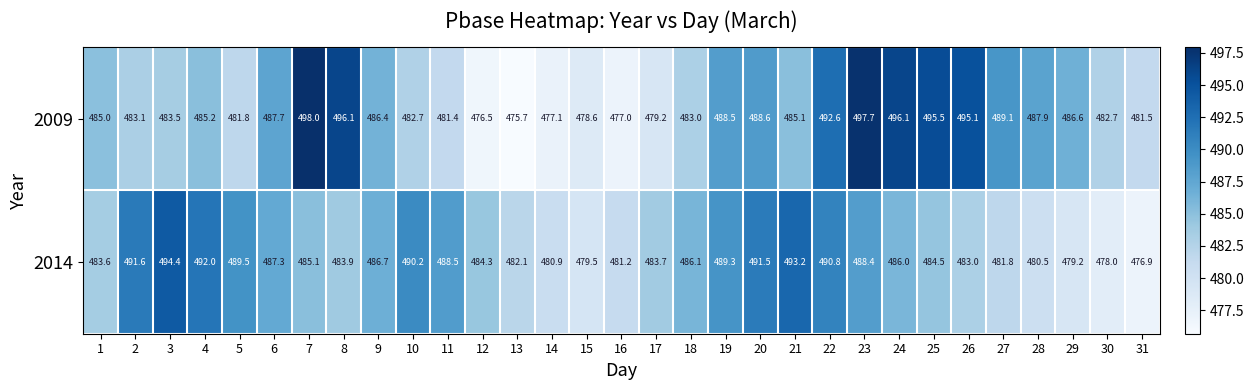

Which category has the highest value across all series?

7